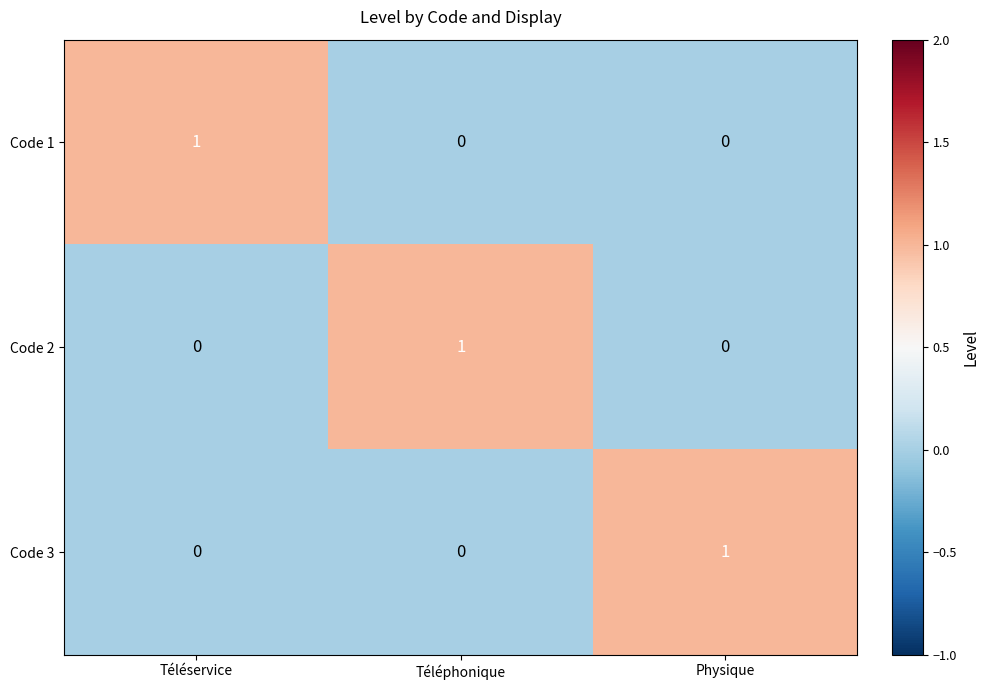

Reading right to left, what are all the values shown in this chart?

Code 1: 0	0	1
Code 2: 0	1	0
Code 3: 1	0	0